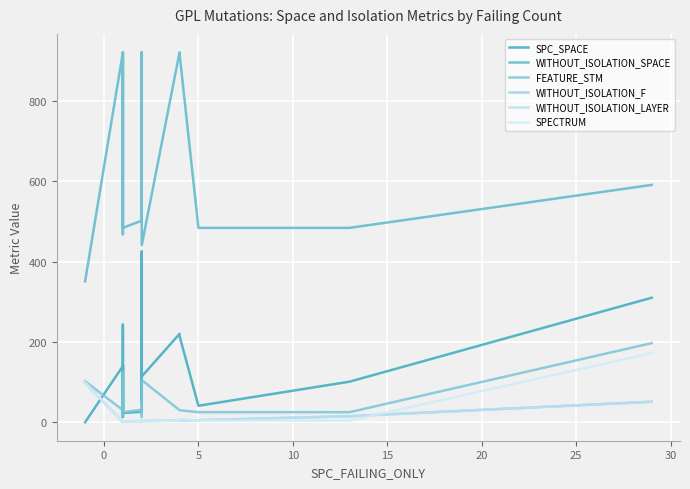

What is the average value of the FEATURE_STM series?

50